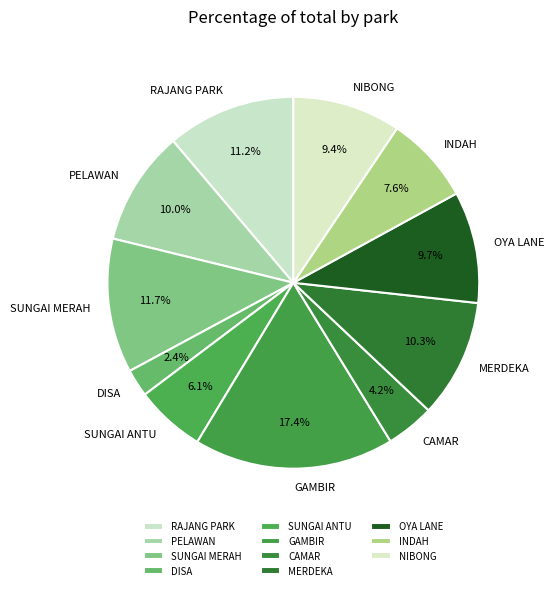

How many segments does this pie chart have?

11